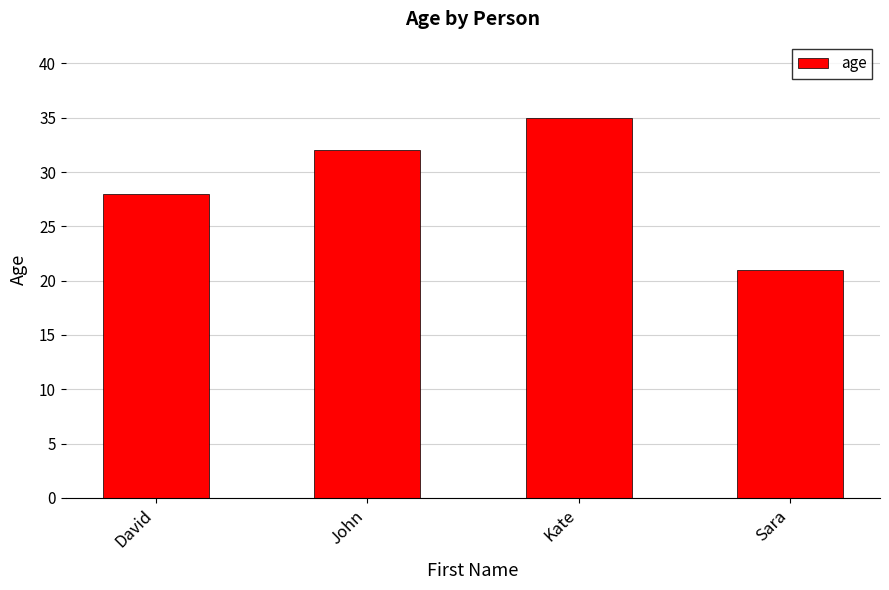

What is the value of the 3rd bar from the left?

35